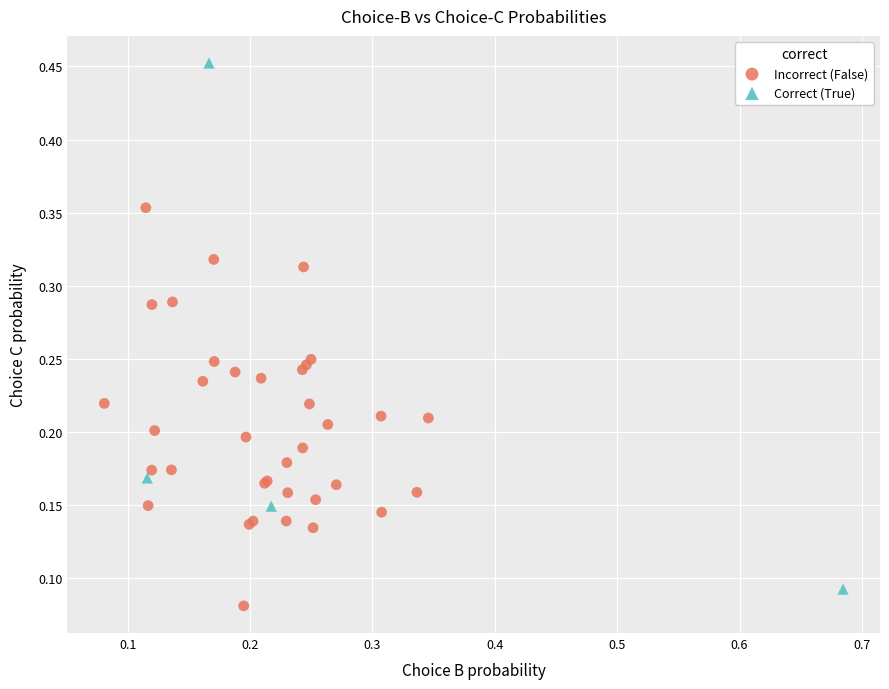

Which series has the largest Y range (max minus min)?

Correct (True)